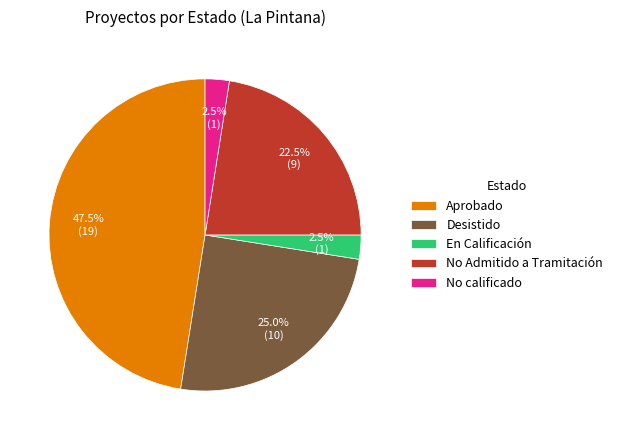

Which slice is the largest?

Aprobado